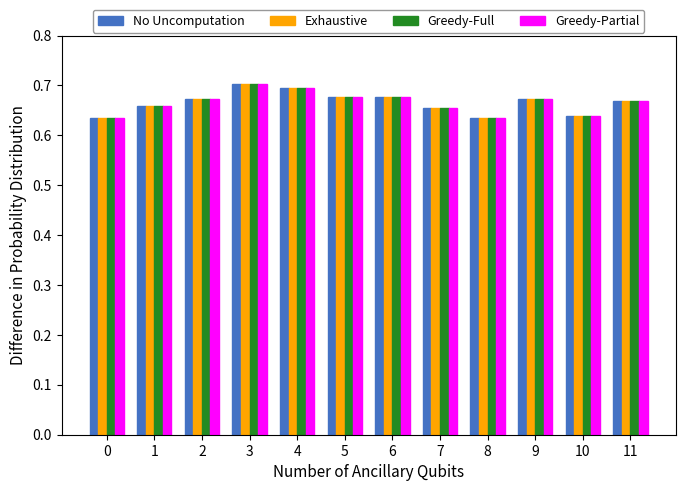

At how many categories does at least one series exceed 0?

12